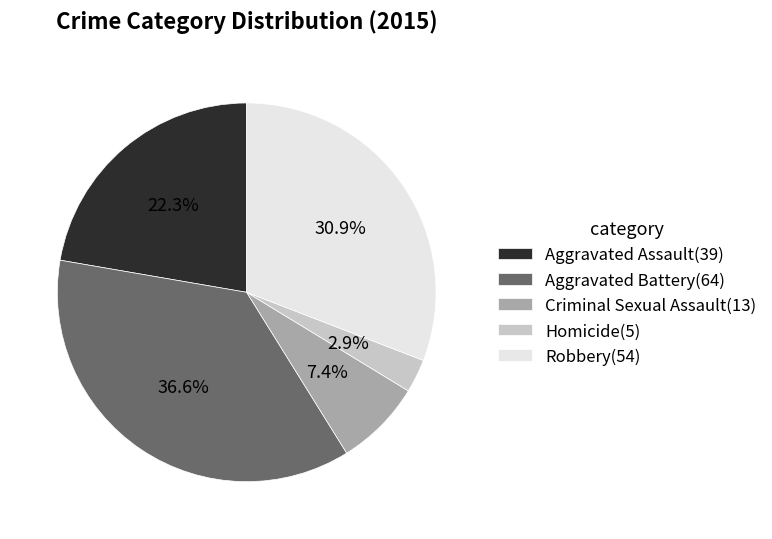

What percentage is the Aggravated Assault slice, to the nearest percent?

22%